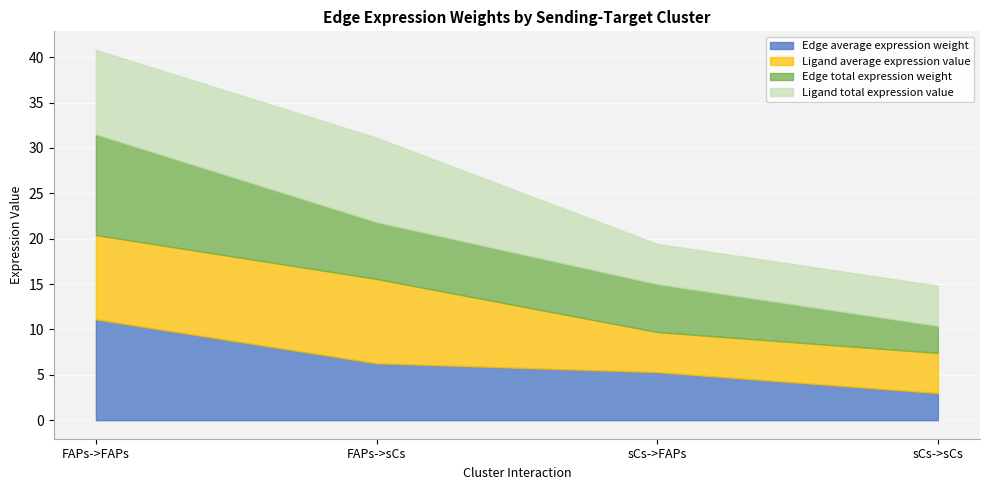

Where do Ligand total expression value and Edge total expression weight first cross each other?

FAPs->FAPs and FAPs->sCs